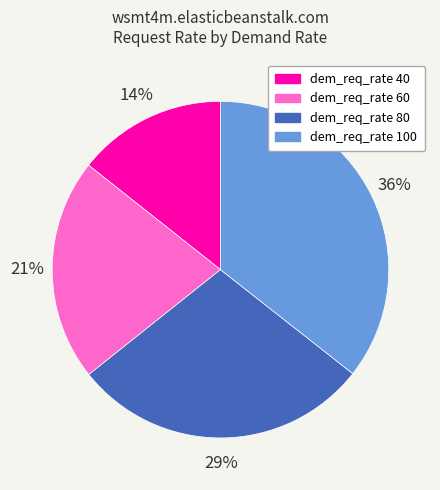

Does any single category account for the majority?

No